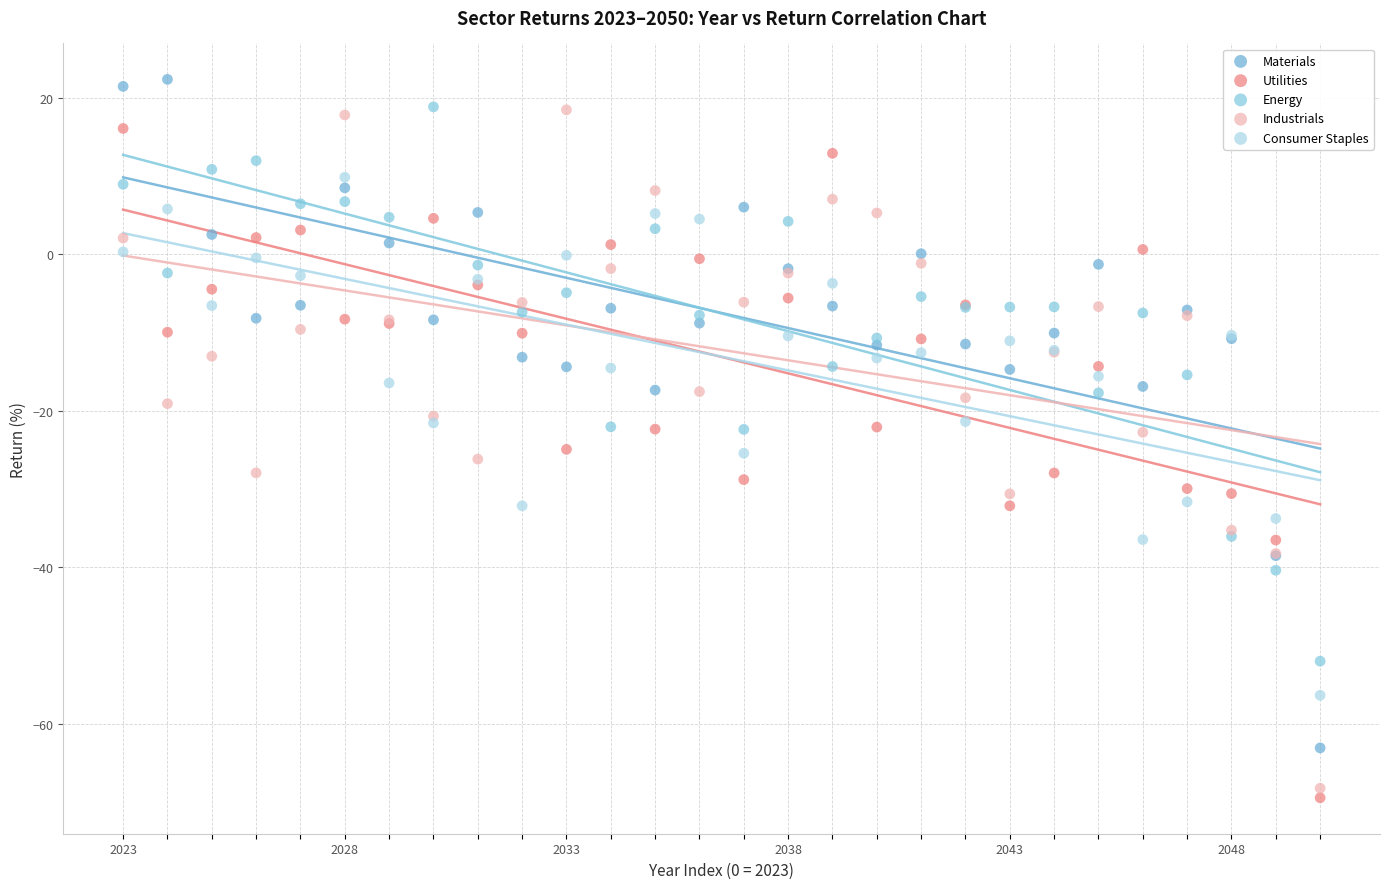

Which series has the widest spread of Y values?

Industrials